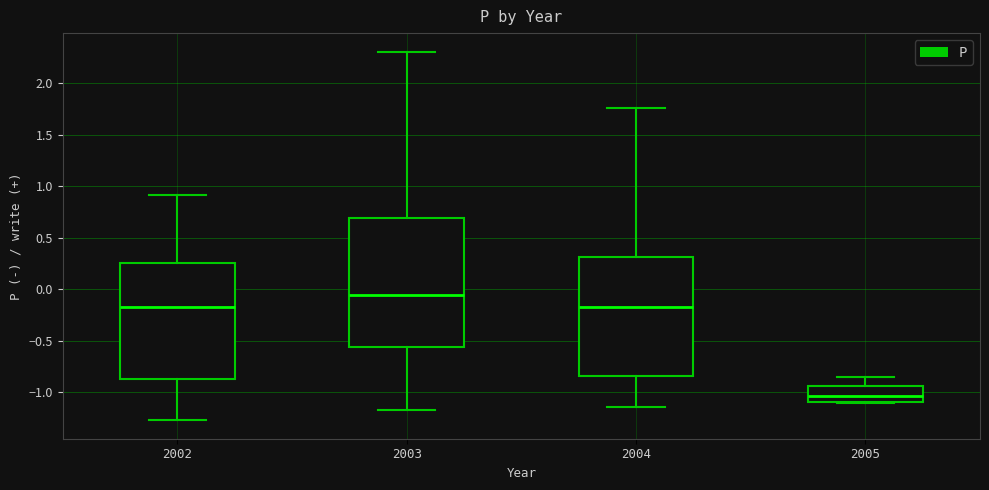

Where does the median line of the box at x = 2003 sit on the y-axis? The values are not printed on the chart, so give them approximately, as read against the axis.

-0.05